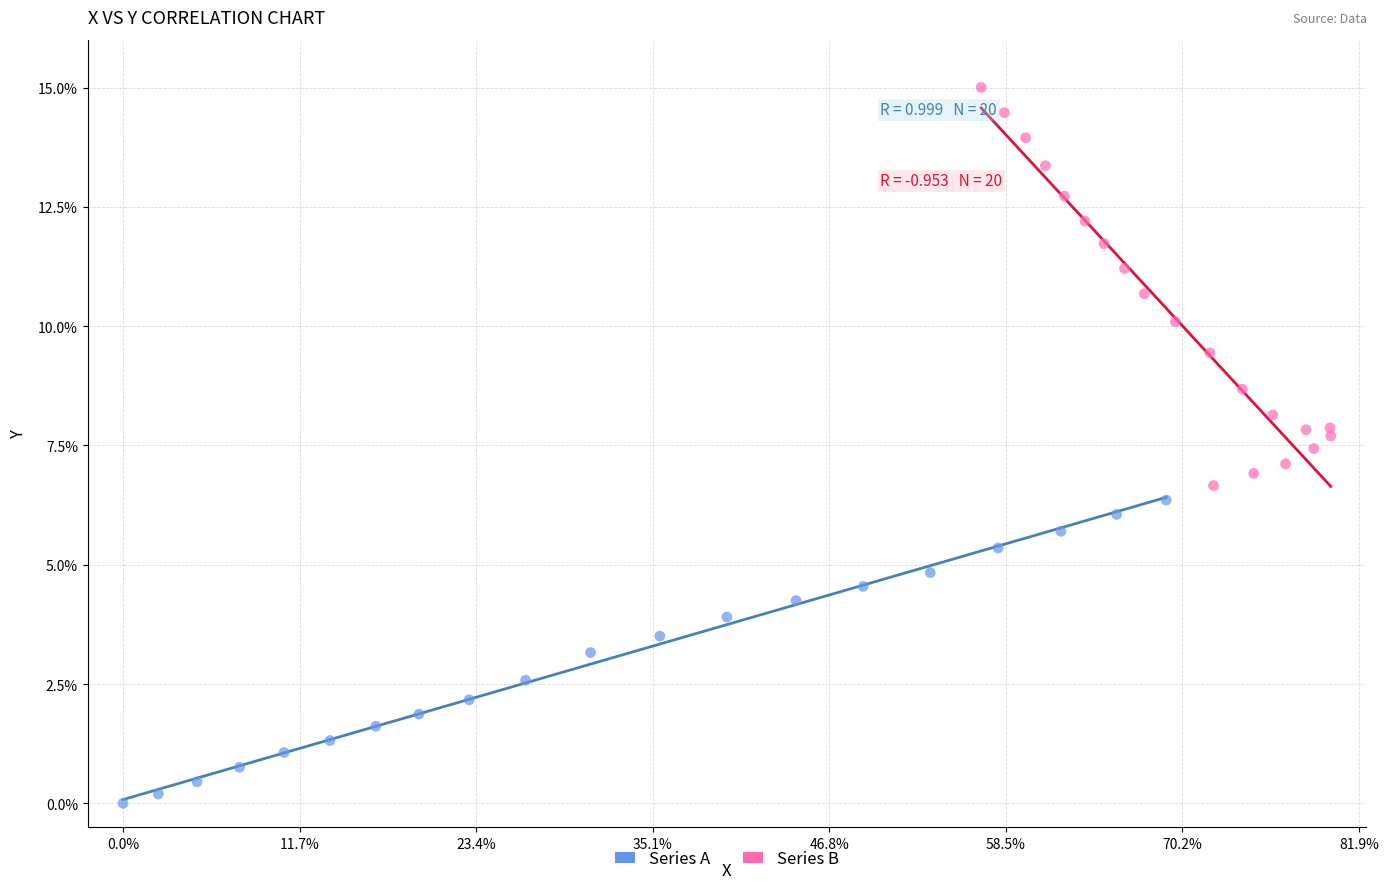

Which series has the largest Y range (max minus min)?

Series B